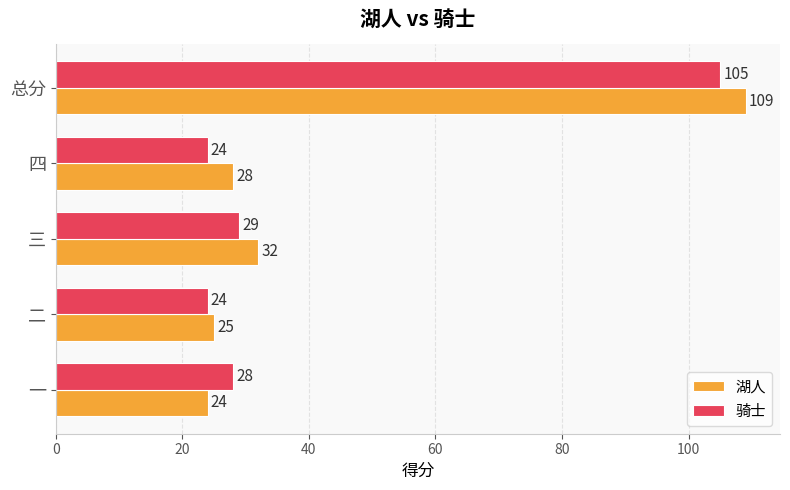

Is it true that 湖人 equals 49 at 三?

False